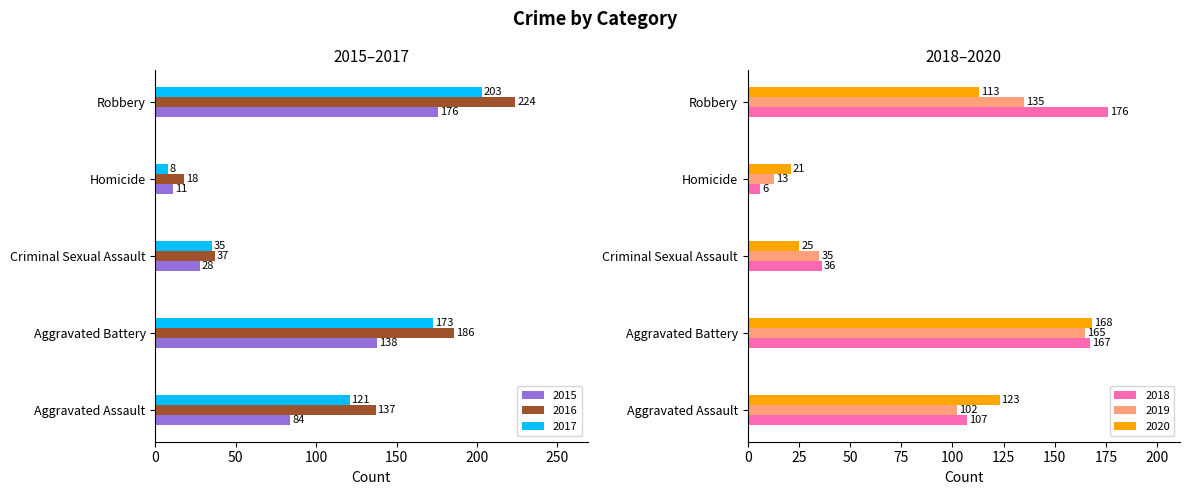

Between Aggravated Battery and Criminal Sexual Assault, which is larger?

Aggravated Battery